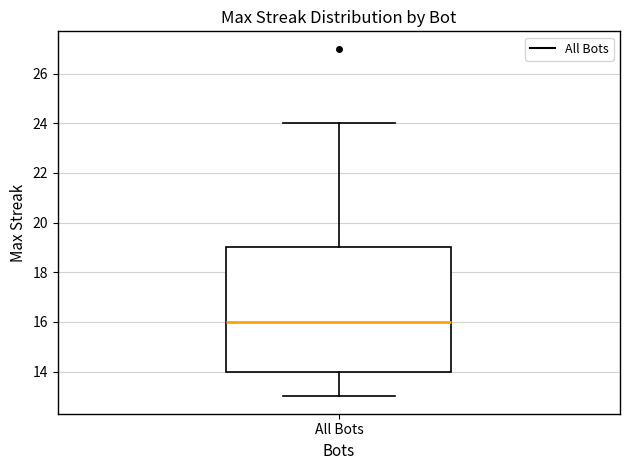

Transcribe this box plot: give where the median line is, the range the box spans, and where the two whiskers end, as read against the y-axis. The values are not printed on the chart, so give them approximately, as read against the axis.

median 16, box 14 to 19, whiskers 13 to 24